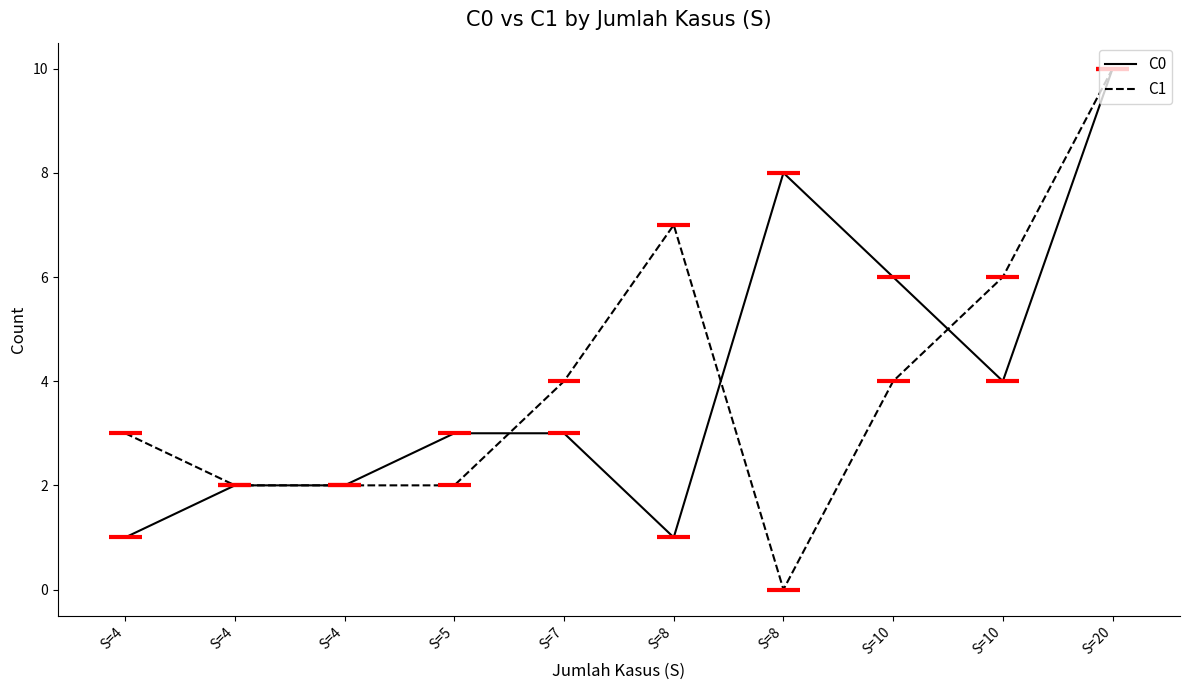

What are all the series names shown in the legend?

C0, C1